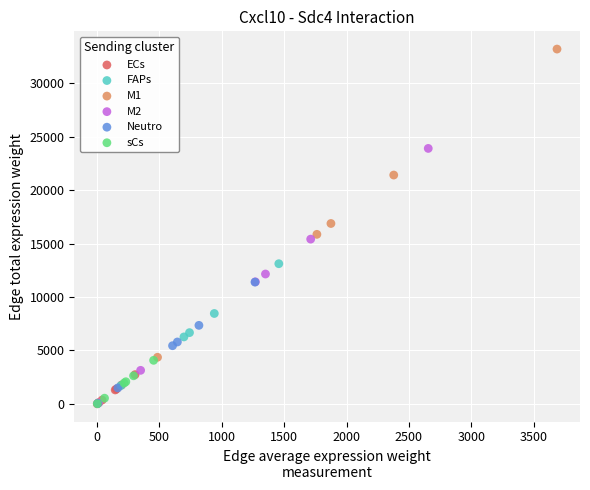

Which series has the largest Y range (max minus min)?

M1